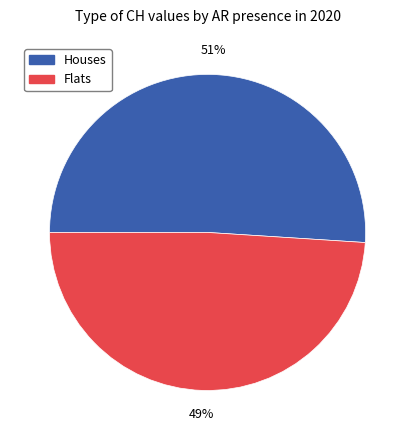

Is the sum of Flats and Houses greater than half?

Yes